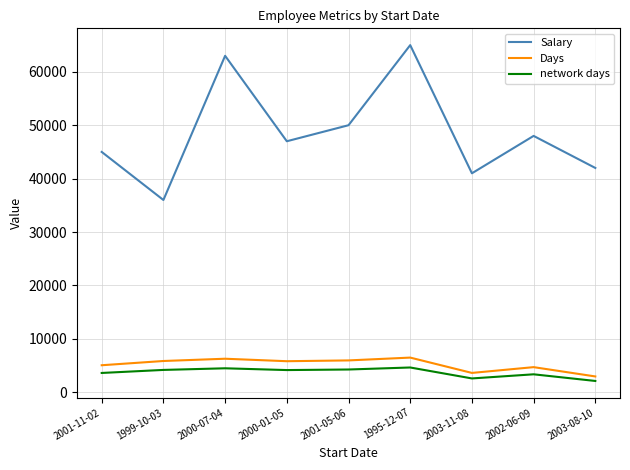

At which label is Salary closest to 50500?

2001-05-06